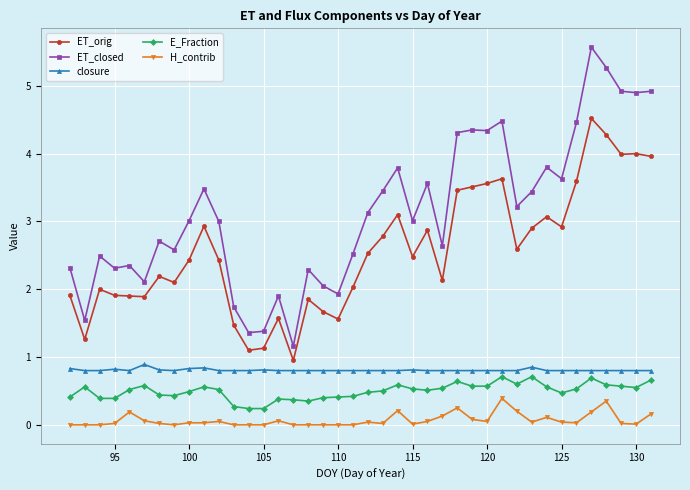

At how many categories does at least one series exceed 5?

2